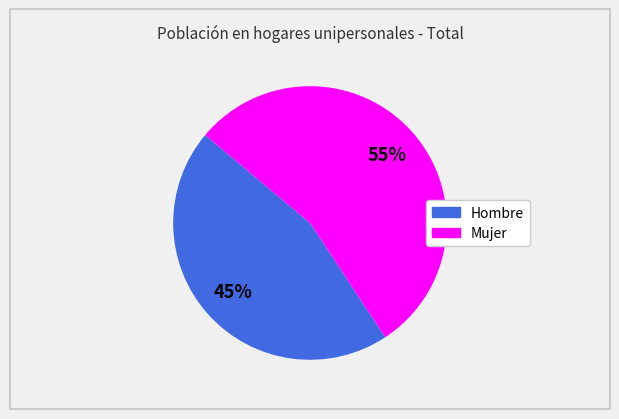

To the nearest percent, what is the average slice percentage?

50%